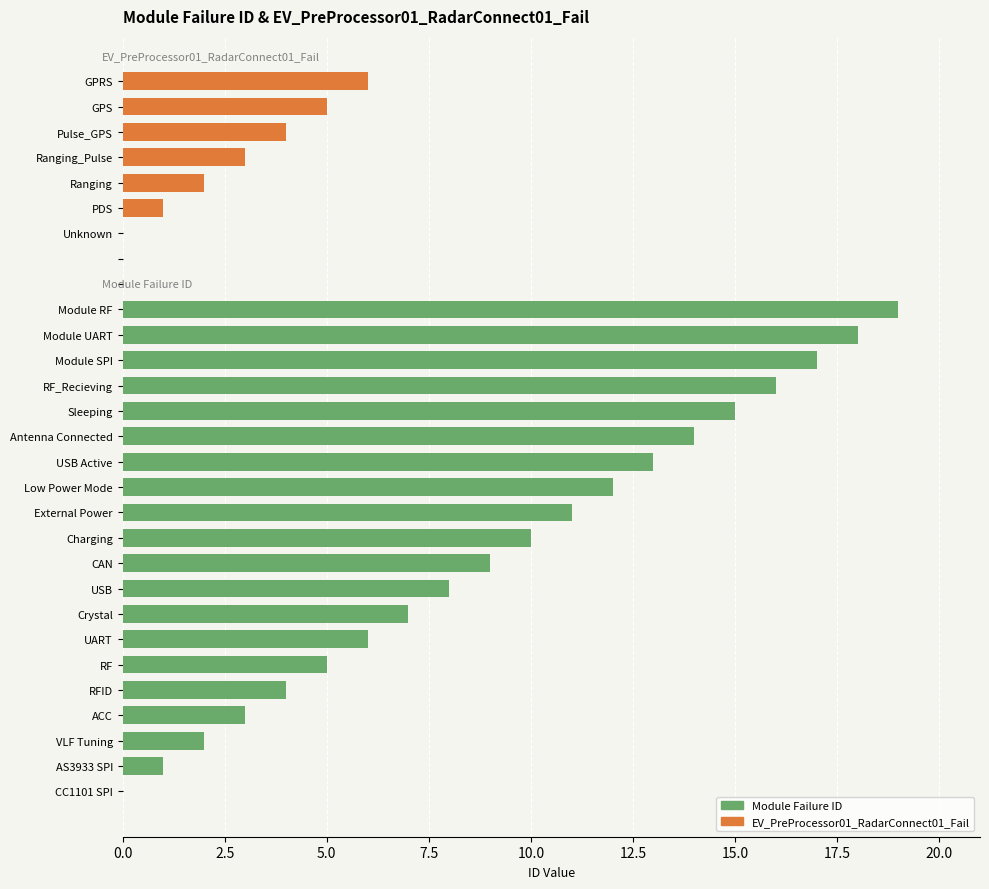

At which category does the chart reach its peak across all series?

Module RF